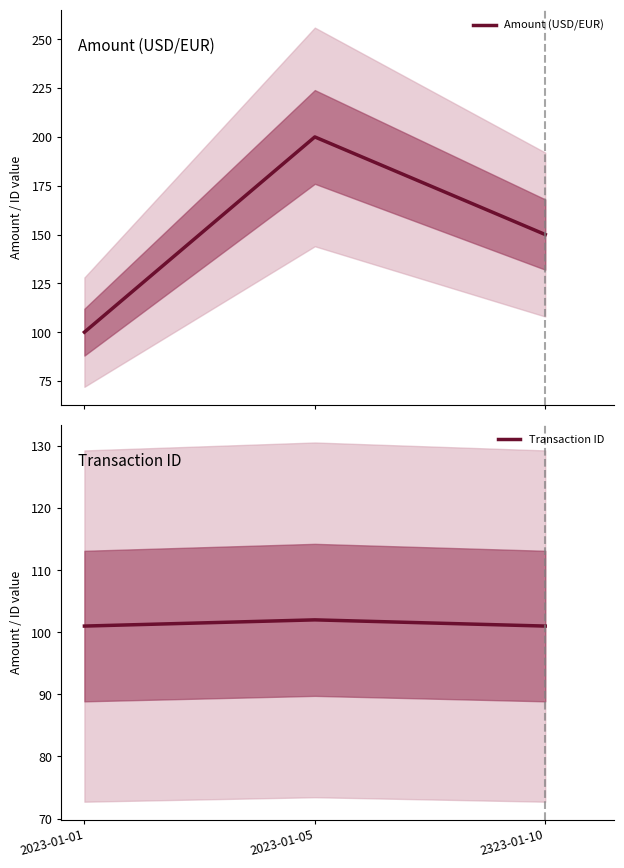

Reading left to right, list all the values displayed in this chart.

Amount (USD/EUR): 2023-01-01=100	2023-01-05=200	2323-01-10=150
Transaction ID: 2023-01-01=101	2023-01-05=102	2323-01-10=101